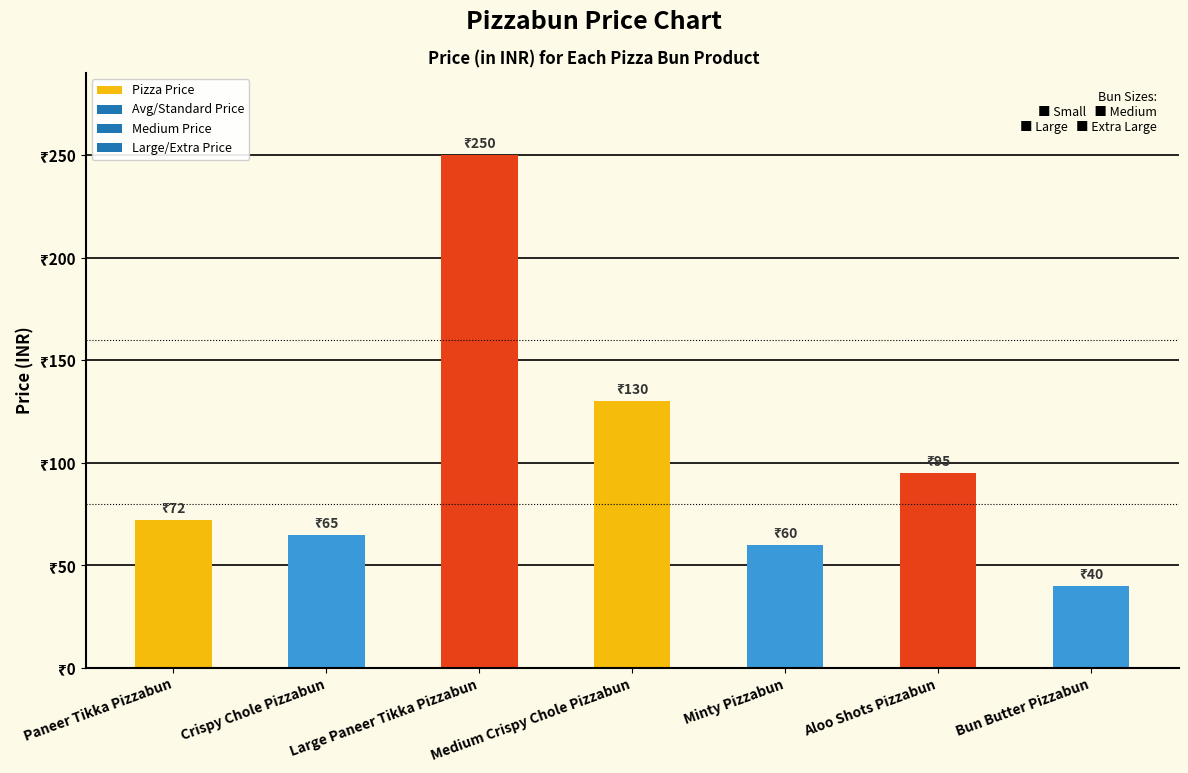

At which label is the value closest to 145?

Medium Crispy Chole Pizzabun